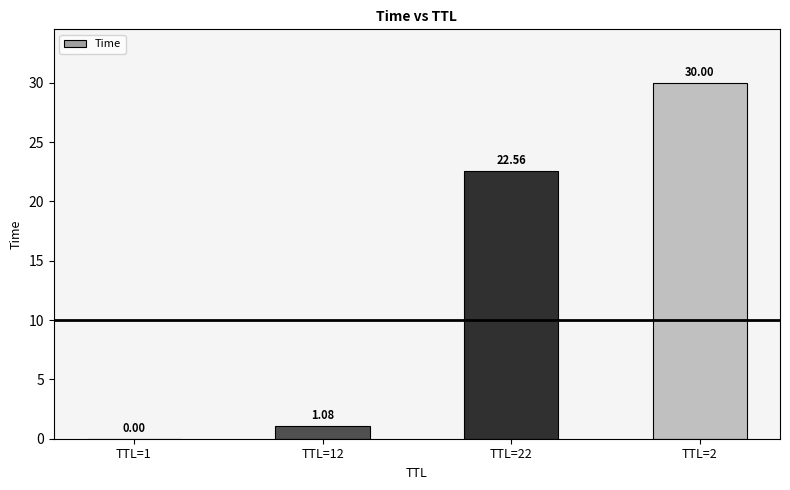

At which label does the data first exceed 22?

TTL=22